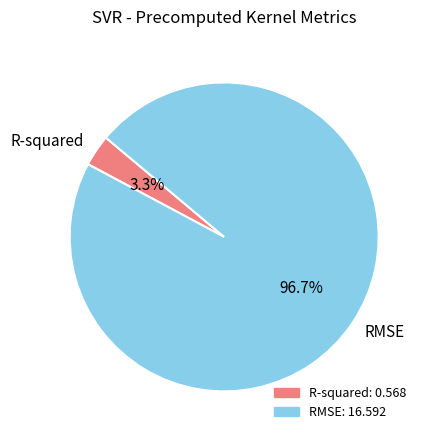

Does any single category account for the majority?

Yes